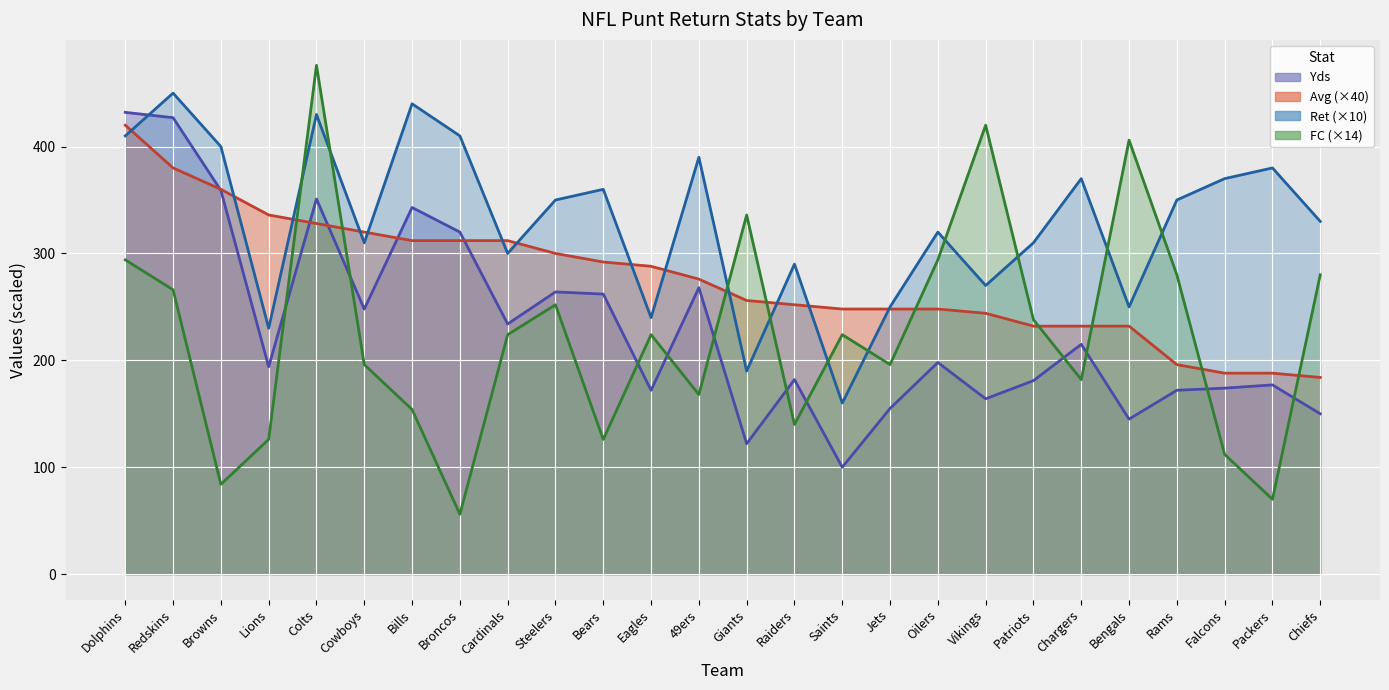

Is it true that Avg equals 328 at Colts?

True